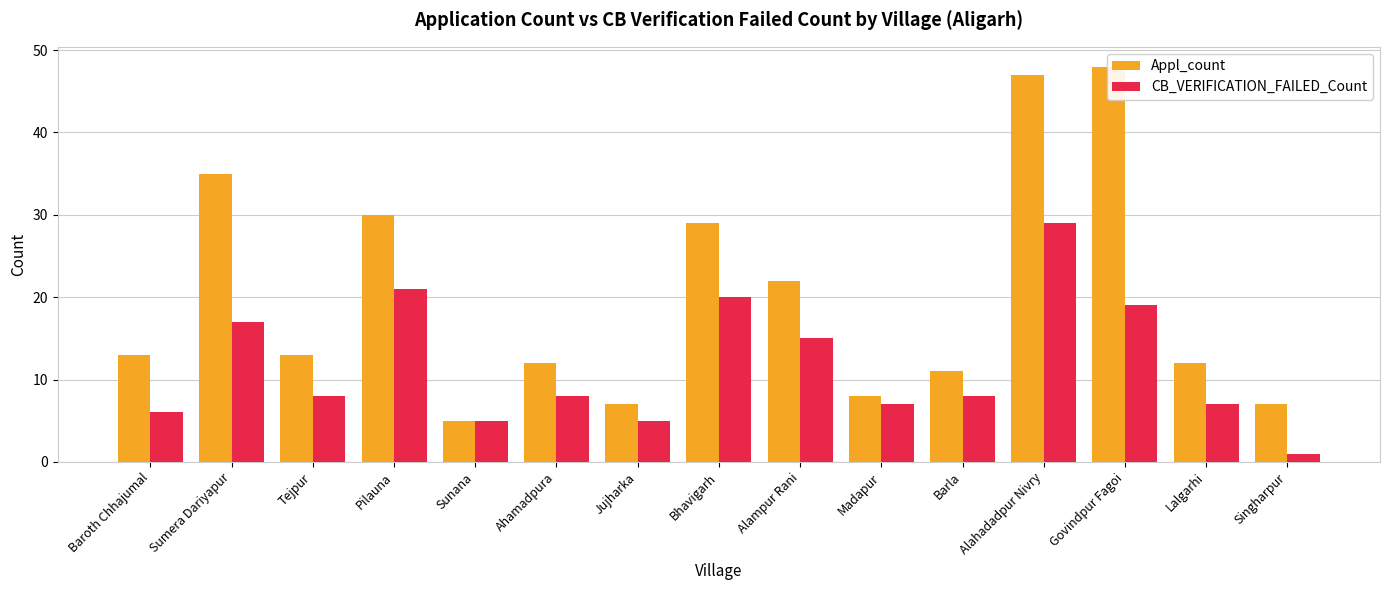

How many values in the Appl_count series exceed 13?

6